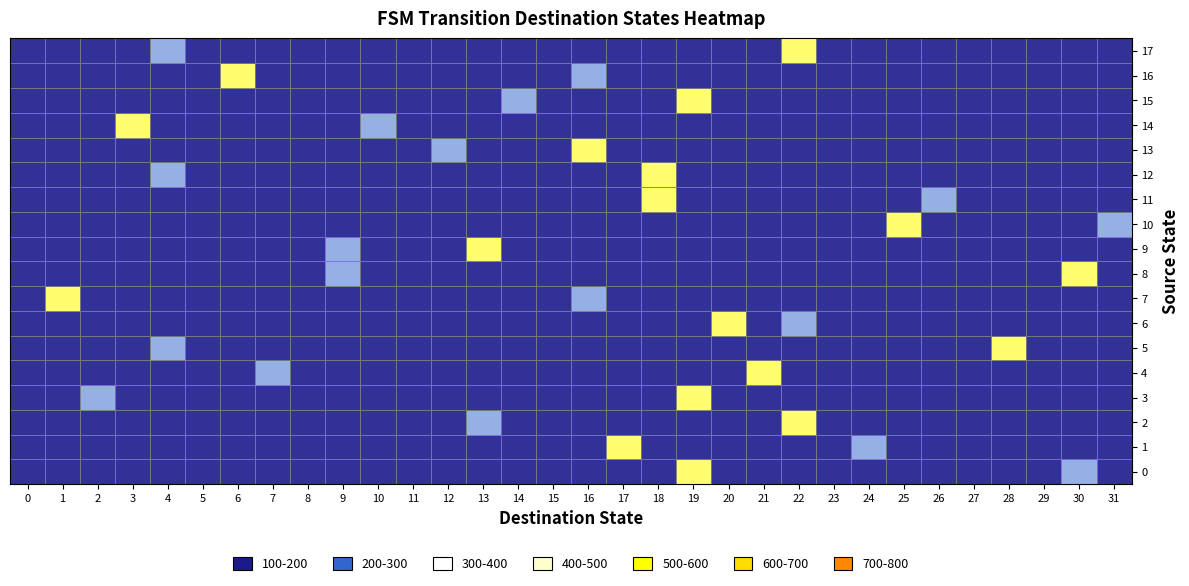

Is the value of 5 at 13 greater than the value of 10 at 31?

No